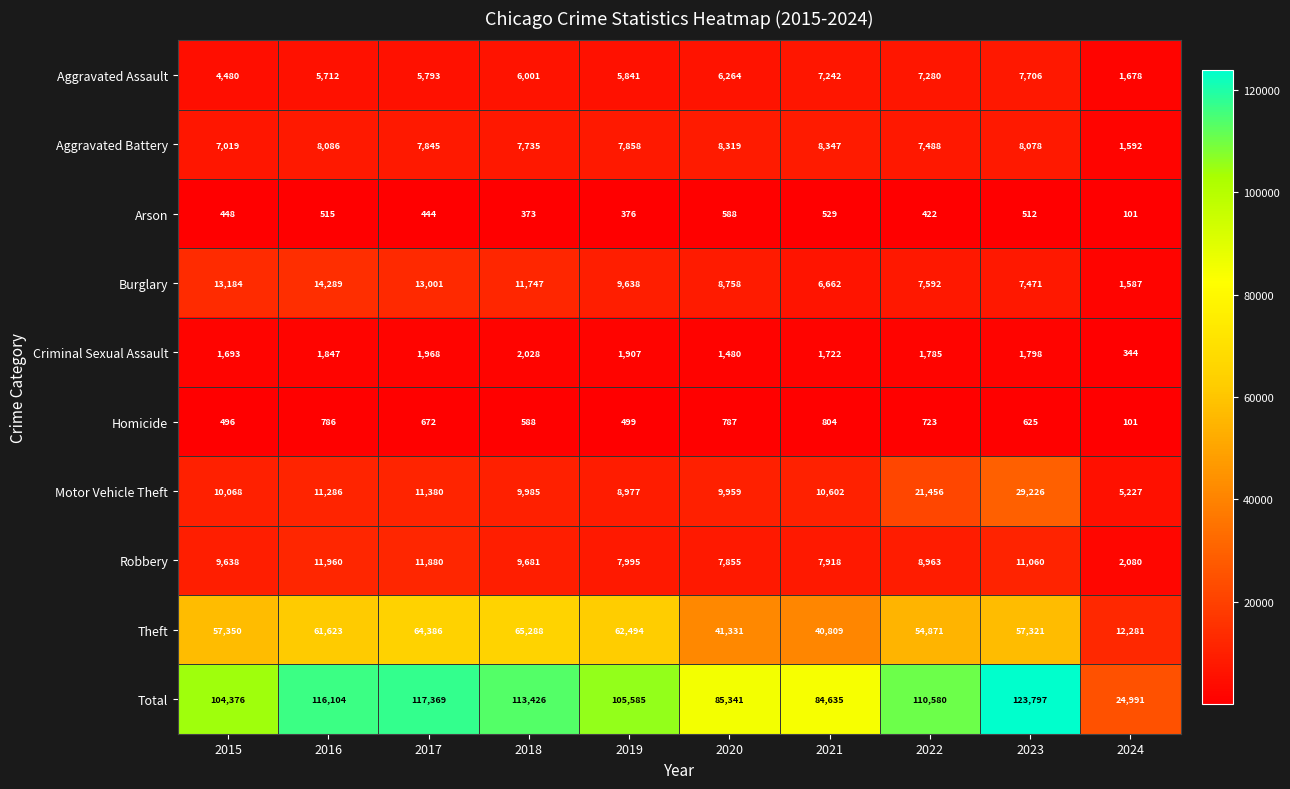

Which series has the largest total across all categories?

Total